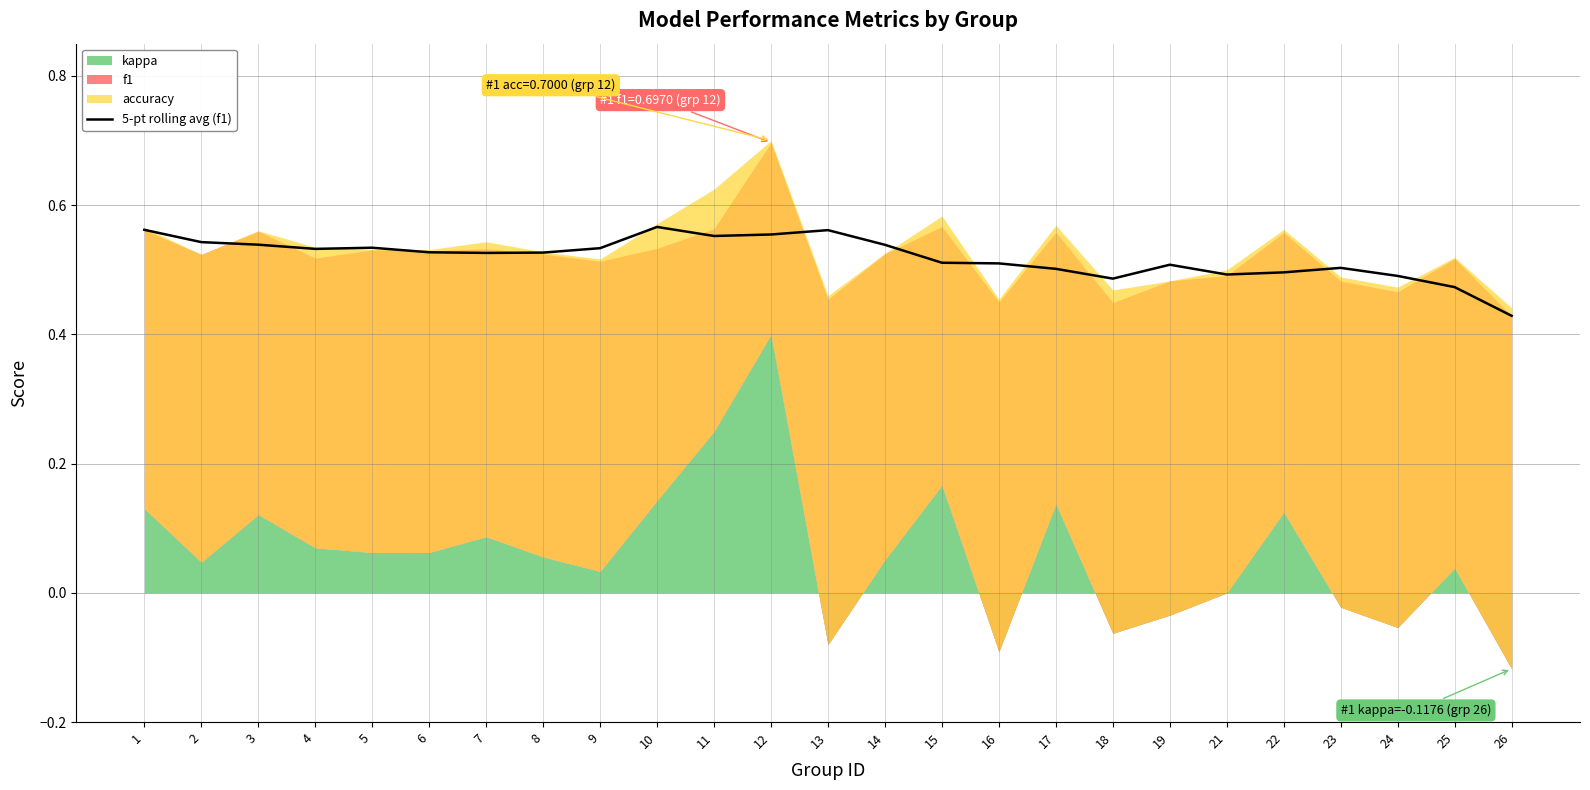

Which category has the lowest value across all series?

26